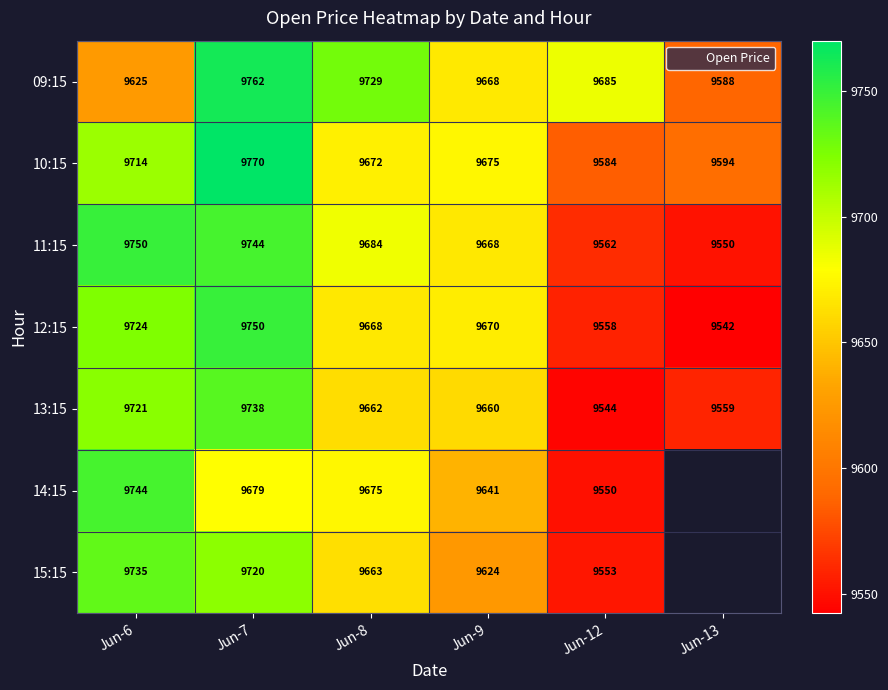

Rank the series by their maximum value, from highest to lowest.

10:15, 09:15, 11:15, 12:15, 14:15, 13:15, 15:15